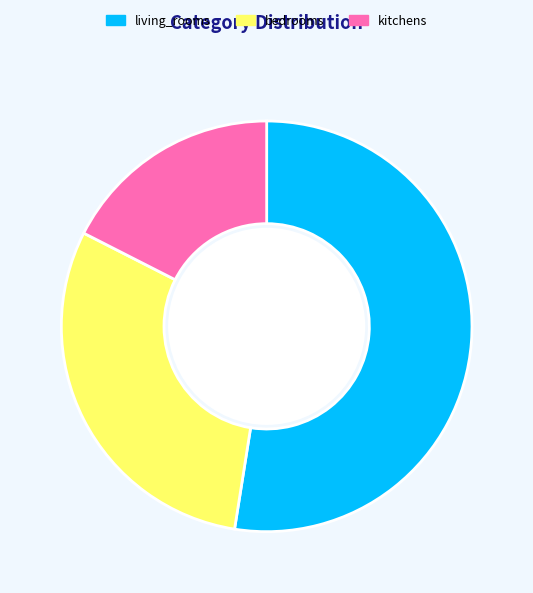

Which has a higher value, kitchens or bedrooms?

bedrooms